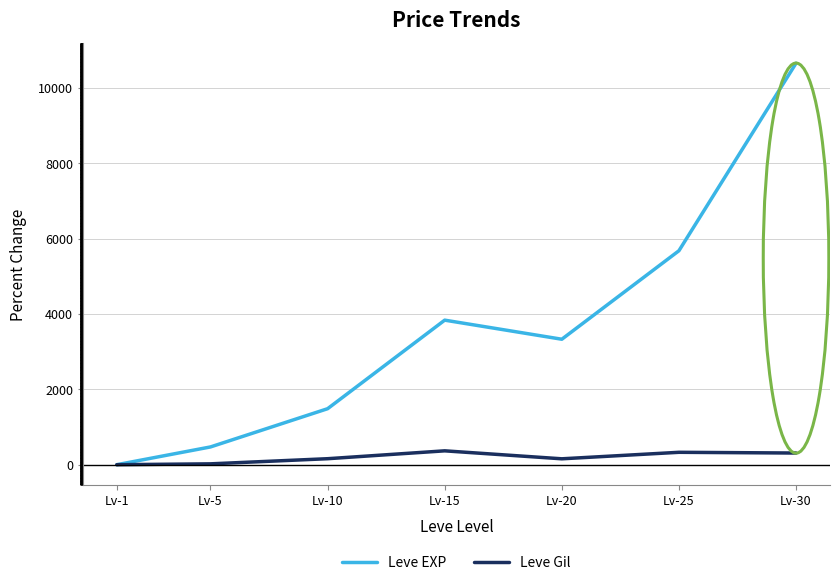

Is this an area chart (filled region under the line)?

No